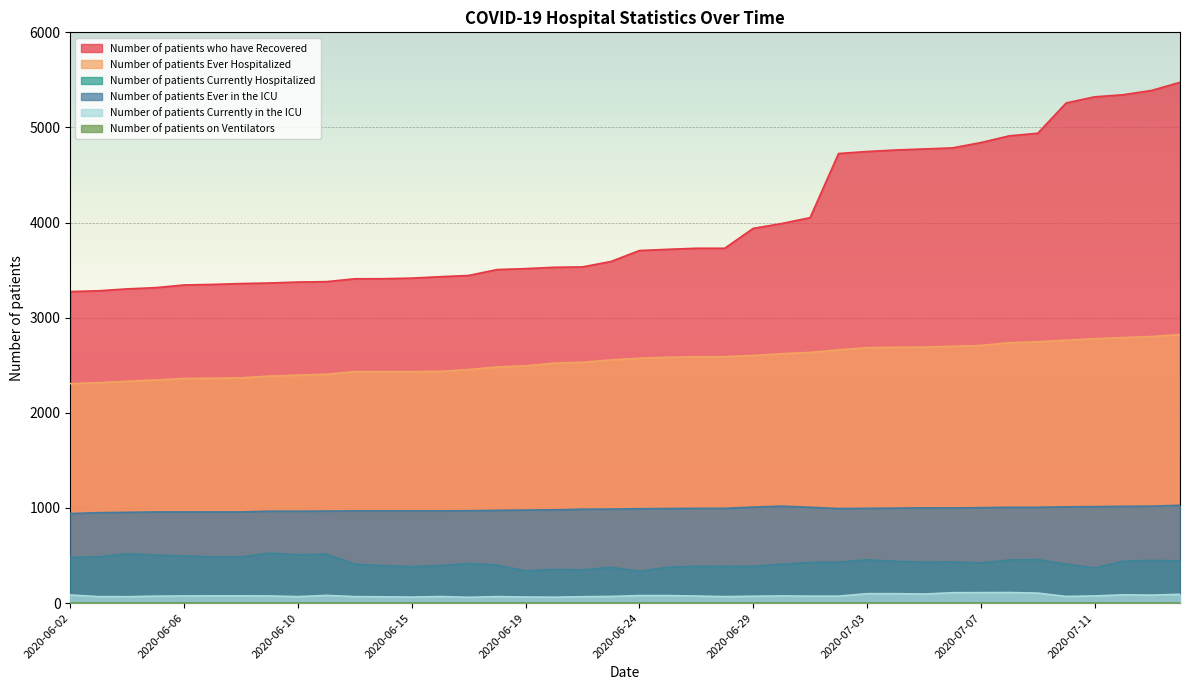

Which label corresponds to the smallest value in the chart?

2020-06-17